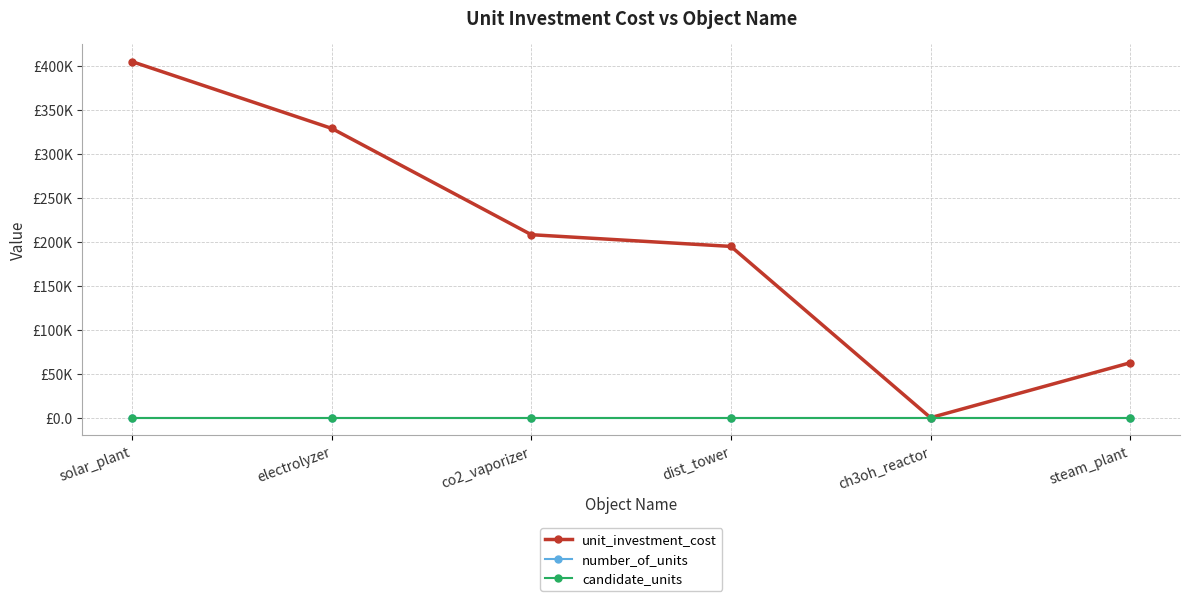

What are all the series names shown in the legend?

unit_investment_cost, number_of_units, candidate_units